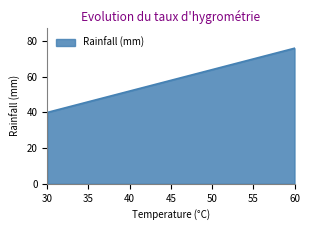

How many values are between 40 and 76?

2